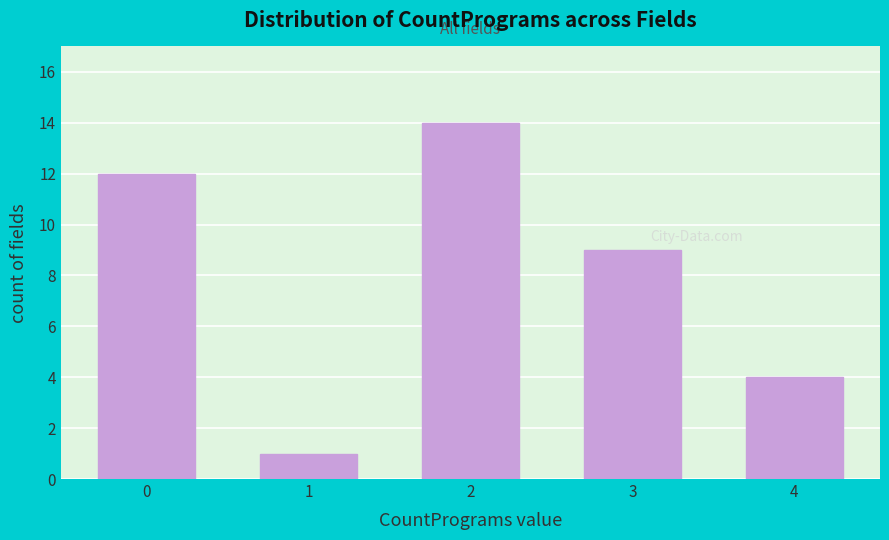

Reading left to right, list all the values displayed in this chart.

12	1	14	9	4